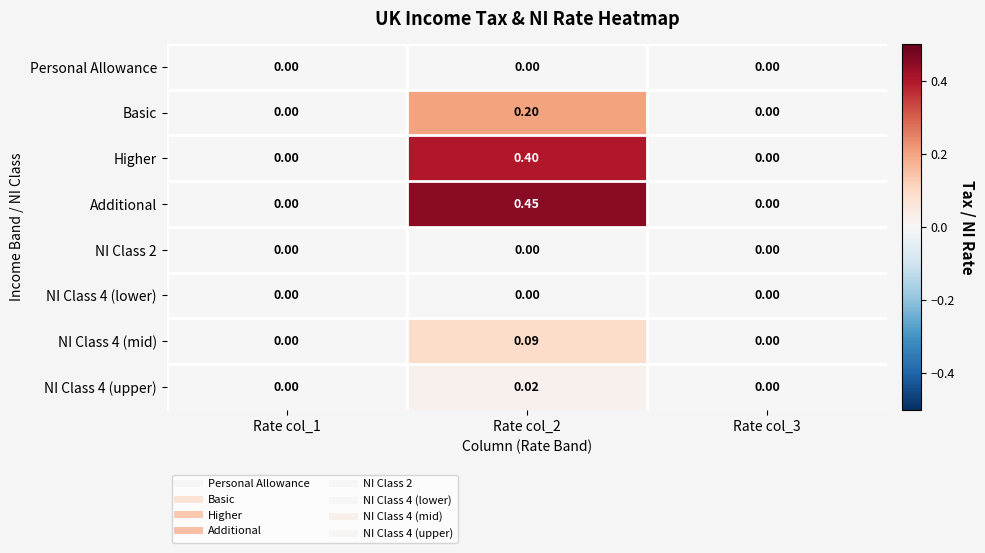

Which series has the widest spread of values?

Additional